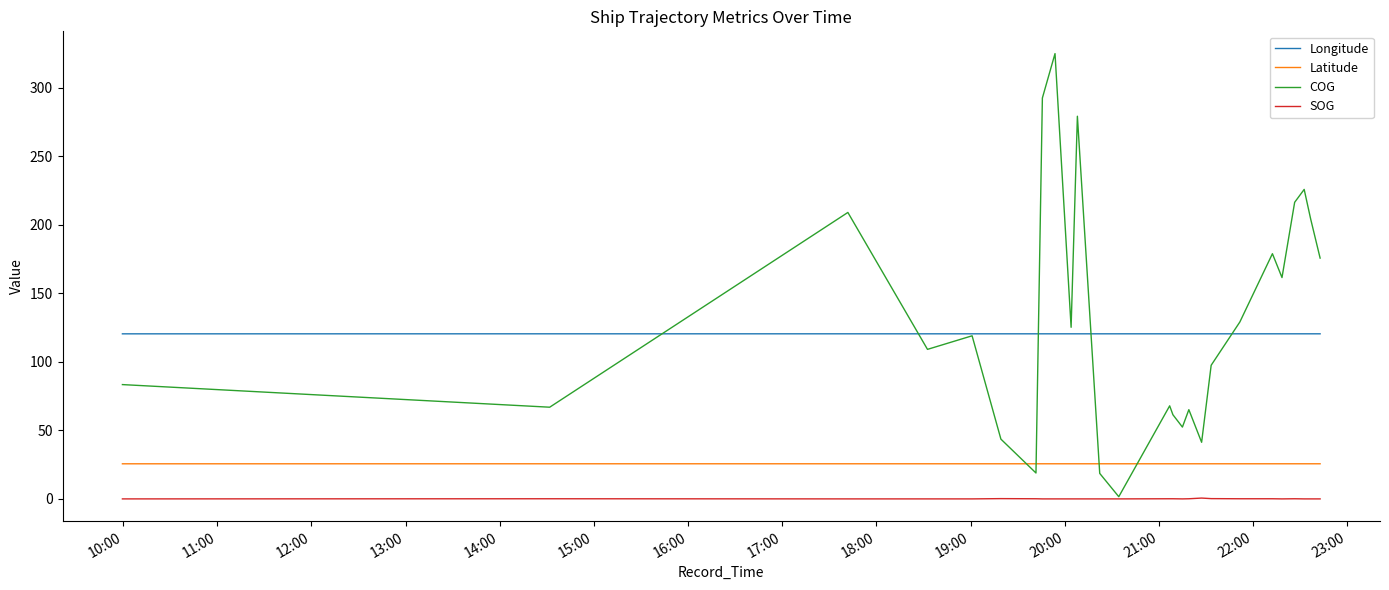

How many categories are shown in the chart?

26